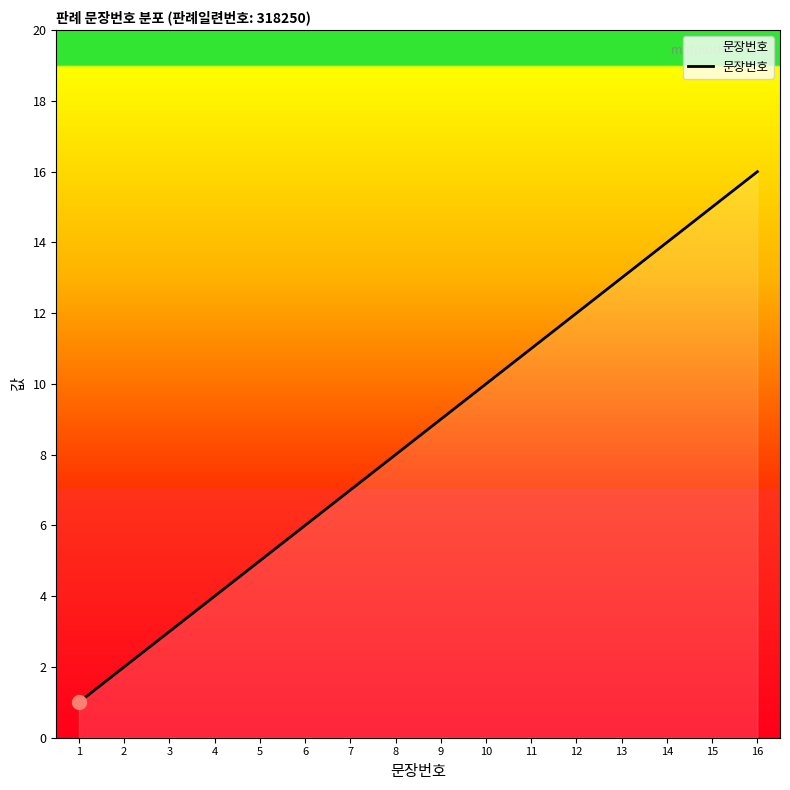

Is it true that the value at 12 is 21?

False